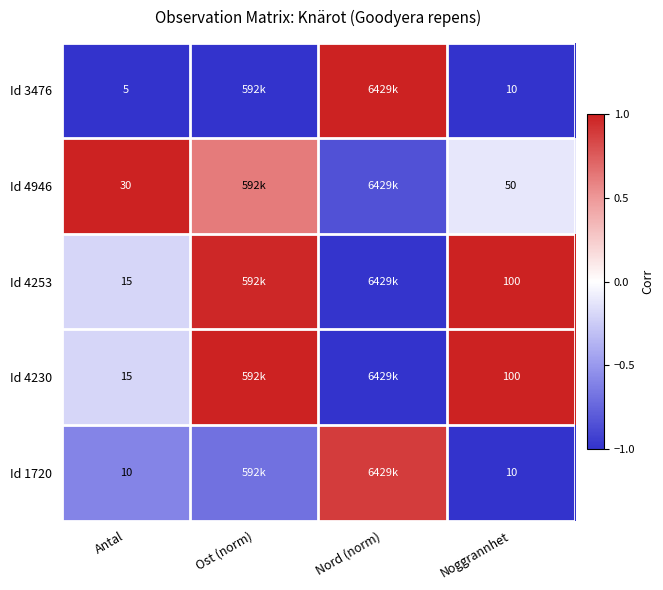

Between Noggrannhet and Antal, which is larger?

Noggrannhet